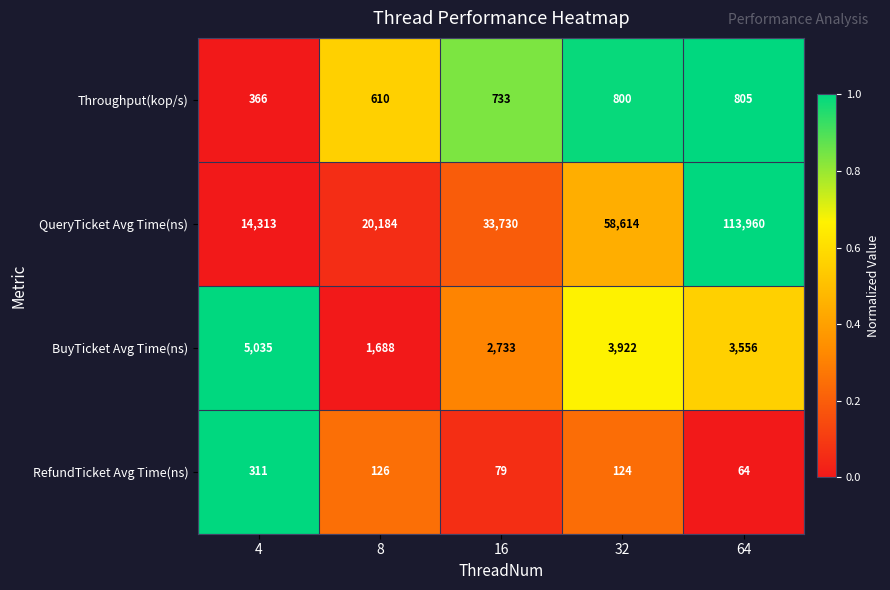

What is the total value across all series at 4?

20025